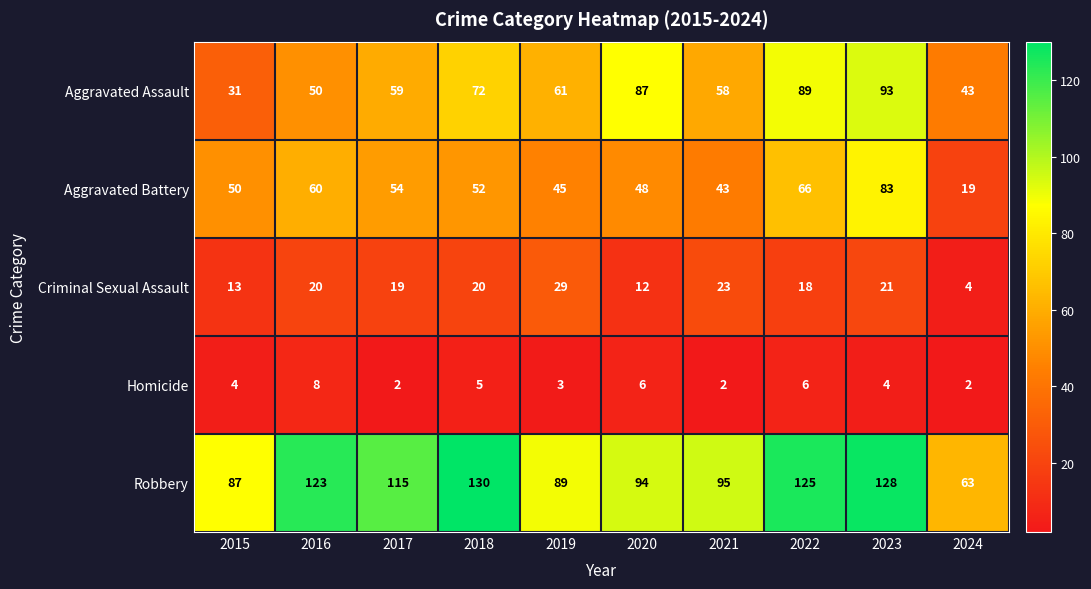

Read the Aggravated Battery value at 2021, to the nearest 5.

45